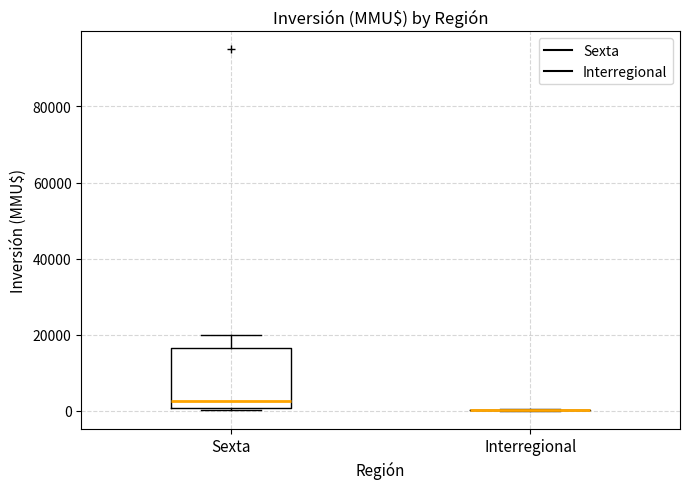

Reading left to right, read every box against the y-axis: the position of its median line, the range the box covers, and the ends of its whiskers. The values are not printed on the chart, so give them approximately, as read against the axis.

Sexta: median 2000, box 0 to 16000, whiskers 0 (just below the box's lower edge) to 20000
Interregional: box collapsed to a line at 0, whiskers 0 to 0